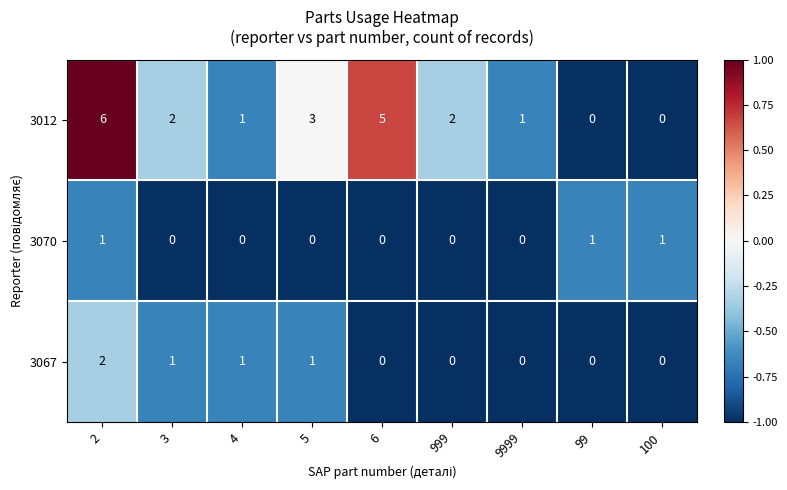

What is the greatest value displayed?

6